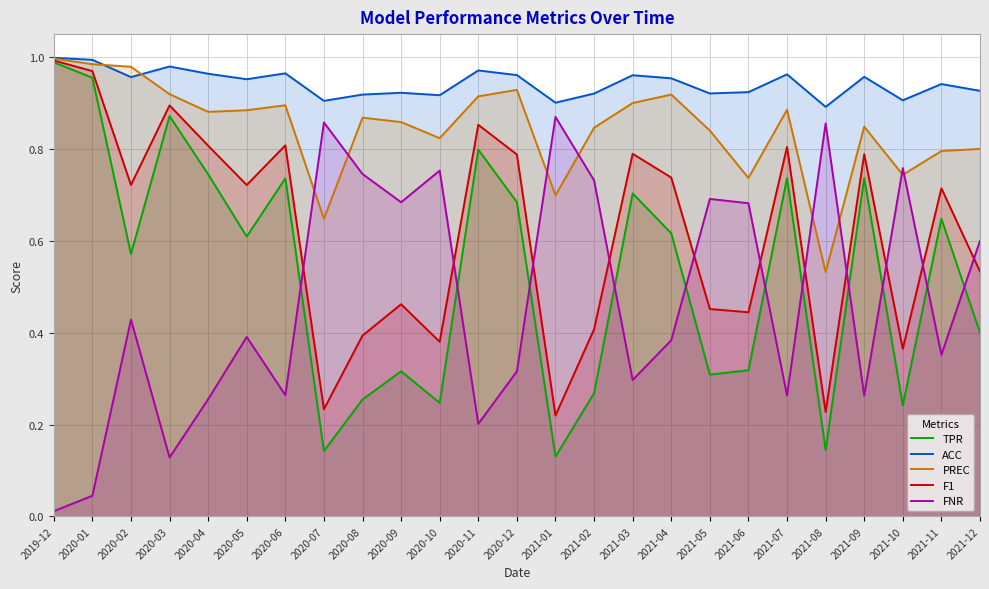

The value of FNR at 2021-05 is 1.0. True or false?

False